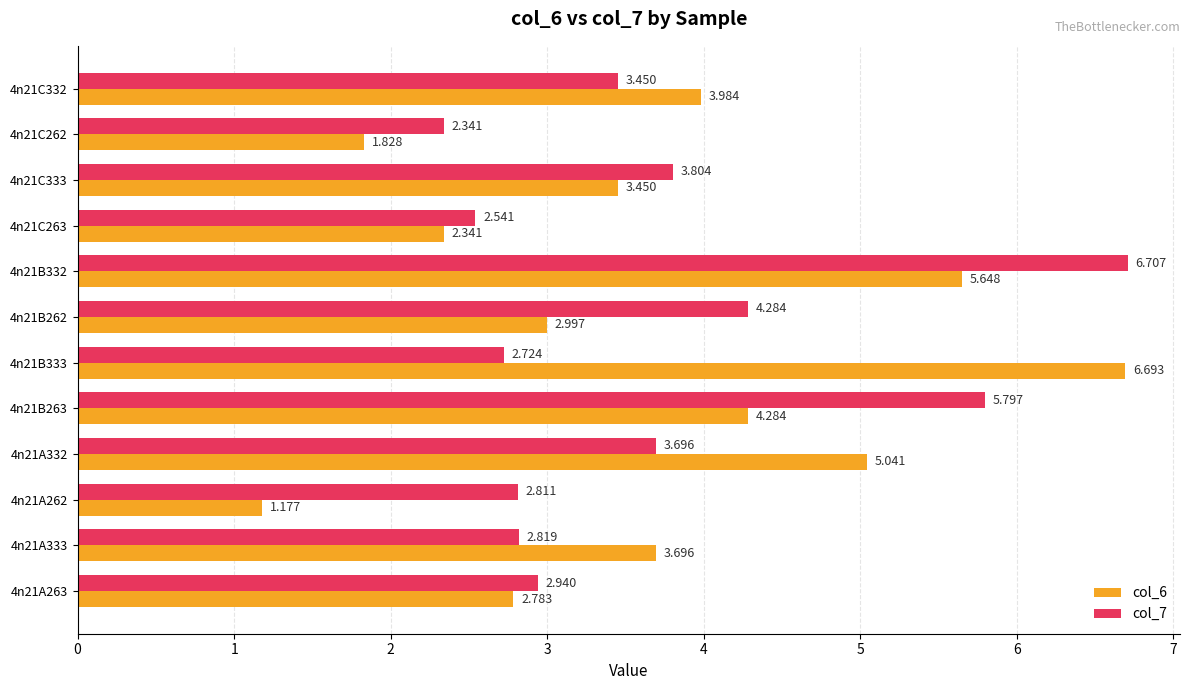

Which series has the largest total across all categories?

col_6